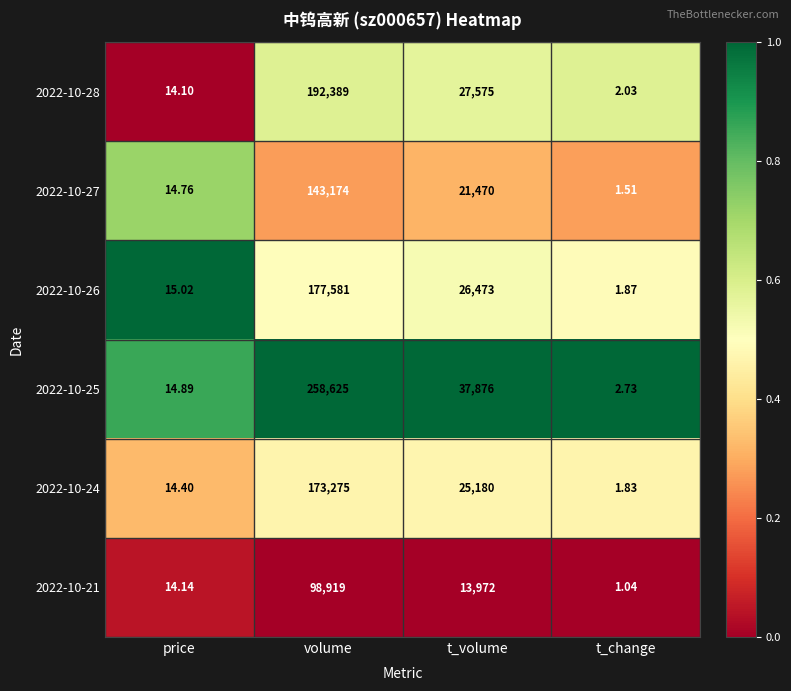

Where does the 2022-10-28 series first go above 27575?

volume